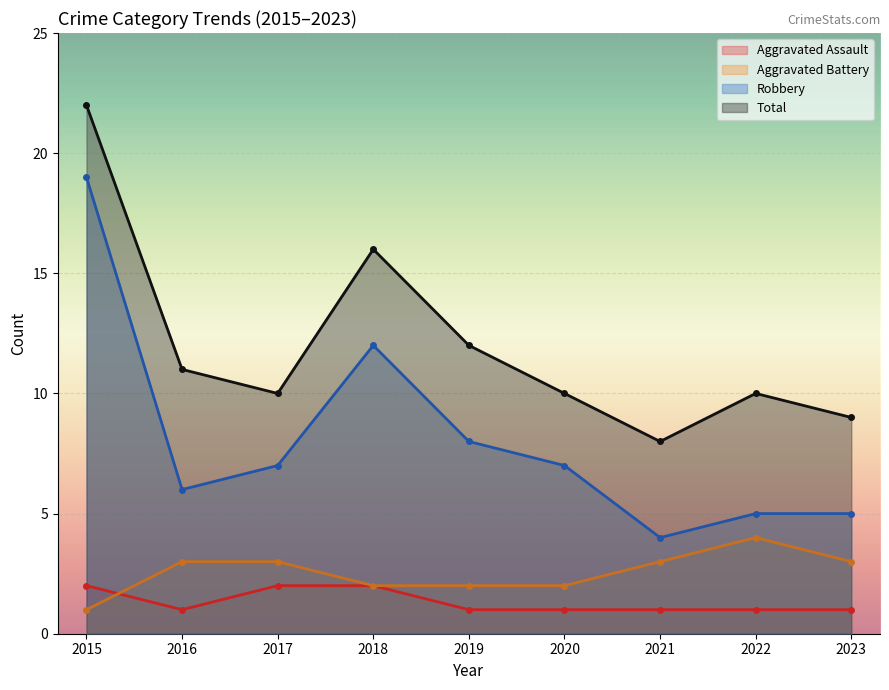

Is it true that Robbery equals 31 at 2015?

False